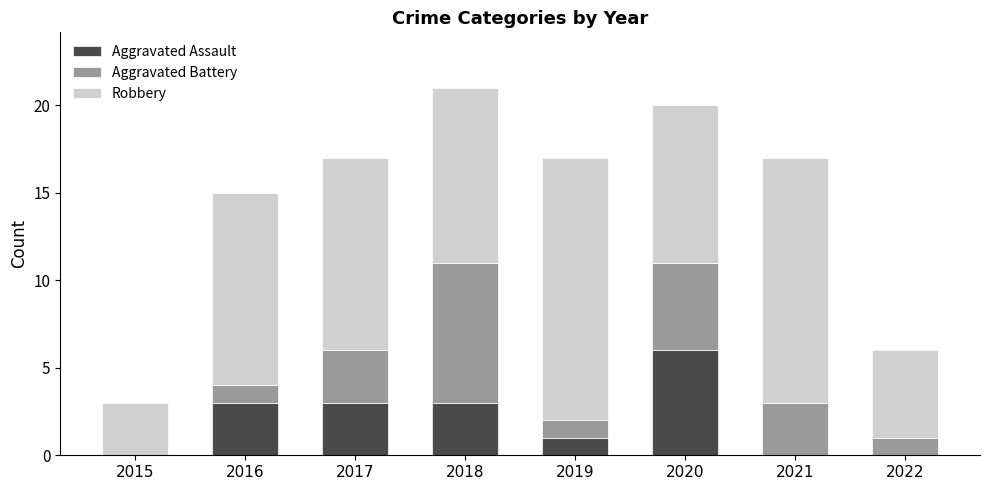

What is the total value across all series at 2020?

20